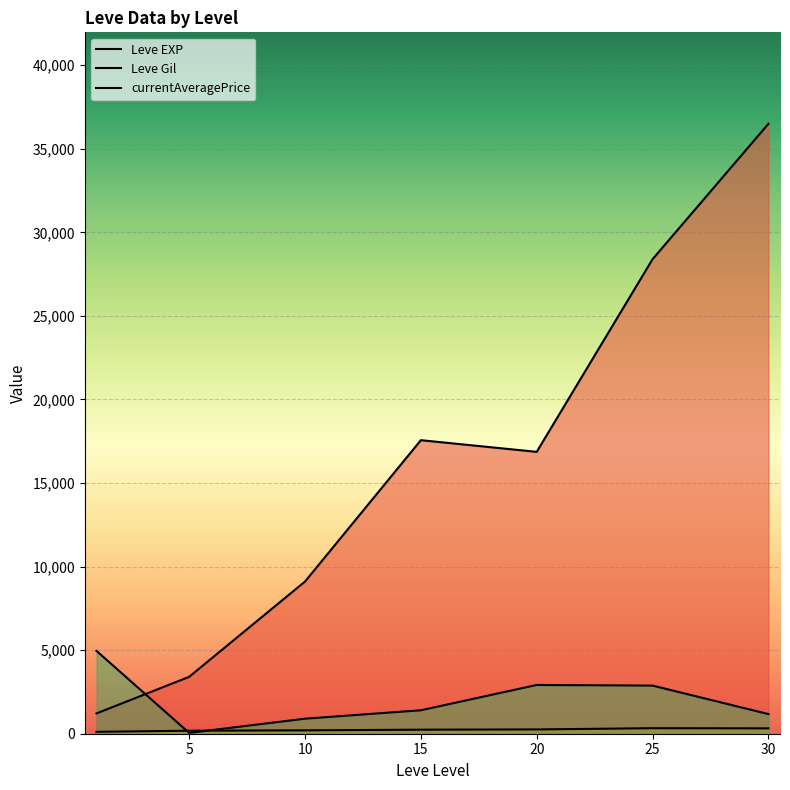

Which series has the widest spread of values?

Leve EXP